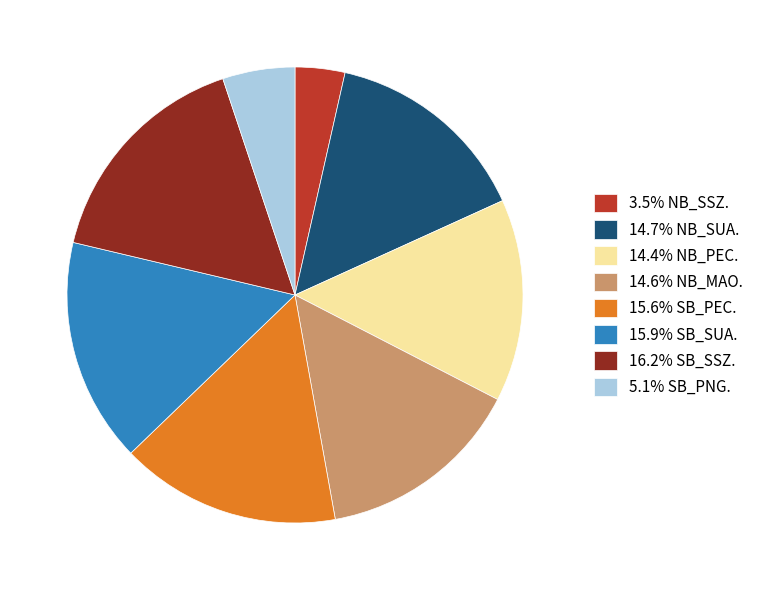

Combined, do 14.6% NB_MAO. and 5.1% SB_PNG. account for over 50%?

No